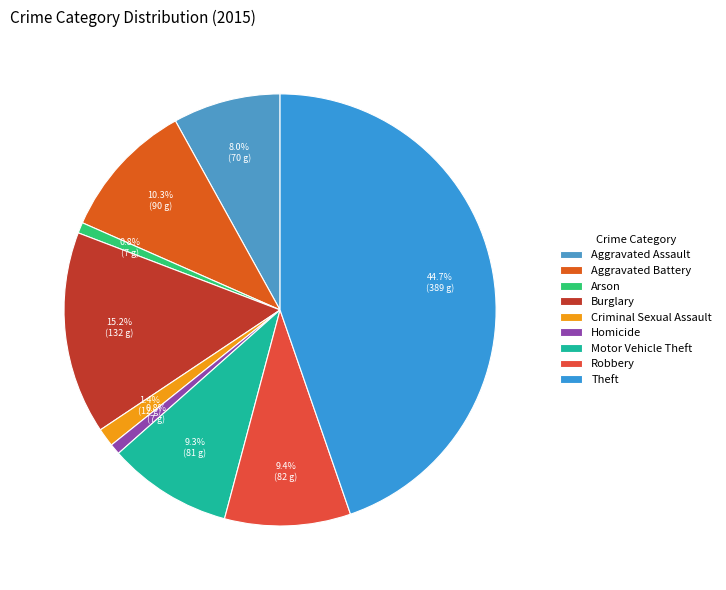

What percentage is the Arson slice, to the nearest percent?

1%